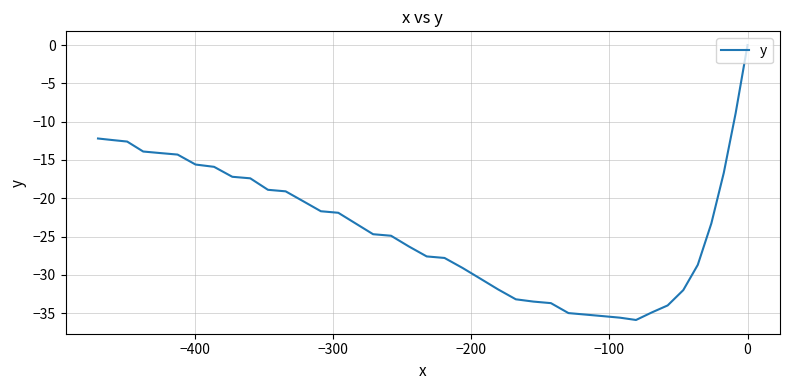

Does the chart display data point markers on the line(s)?

No